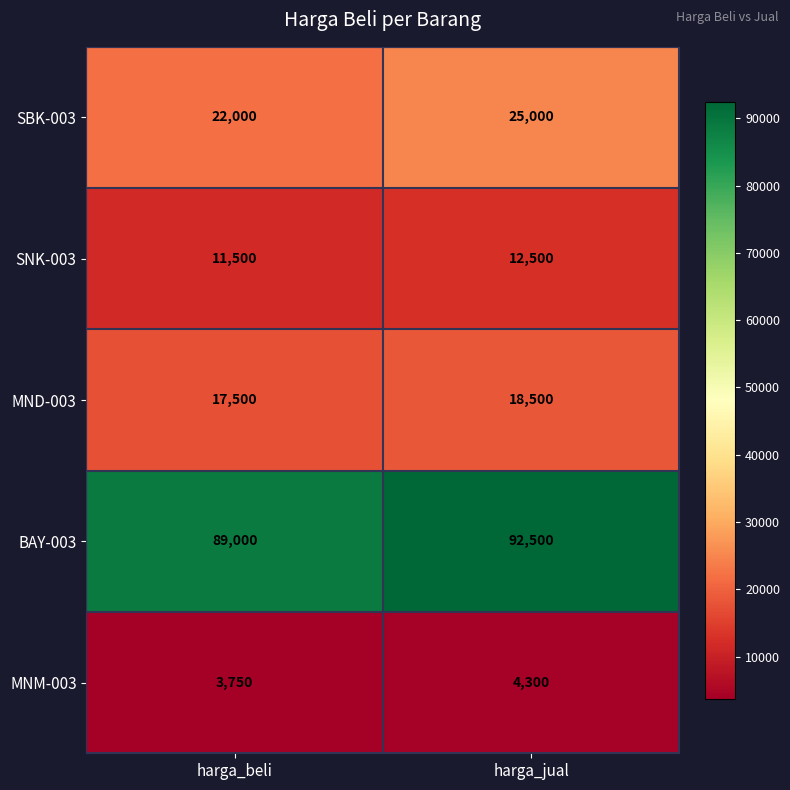

Reading right to left, list all the values displayed in this chart.

SBK-003: 25000	22000
SNK-003: 12500	11500
MND-003: 18500	17500
BAY-003: 92500	89000
MNM-003: 4300	3750